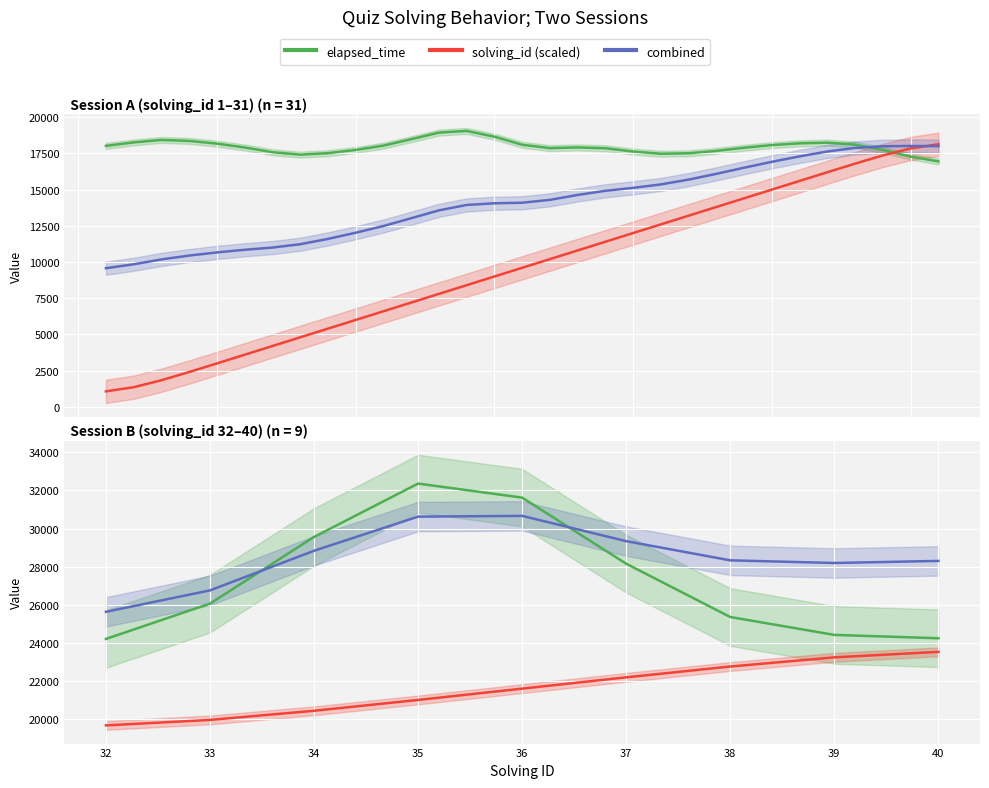

True or false: solving_id (scaled) and elapsed_time cross at least once.

False